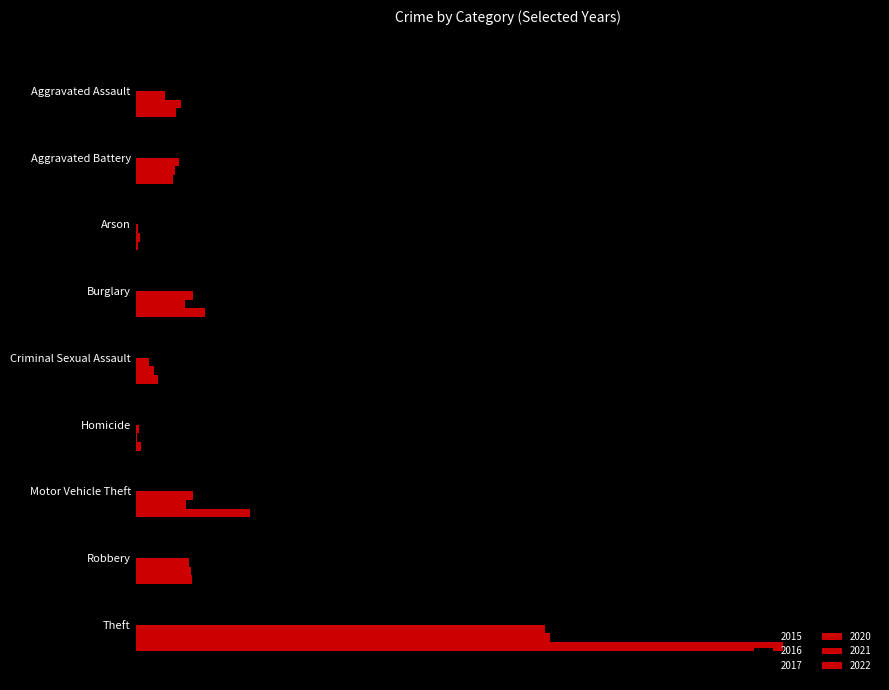

Rank the series by their maximum value, from lowest to highest.

2020, 2021, 2015, 2017, 2016, 2022